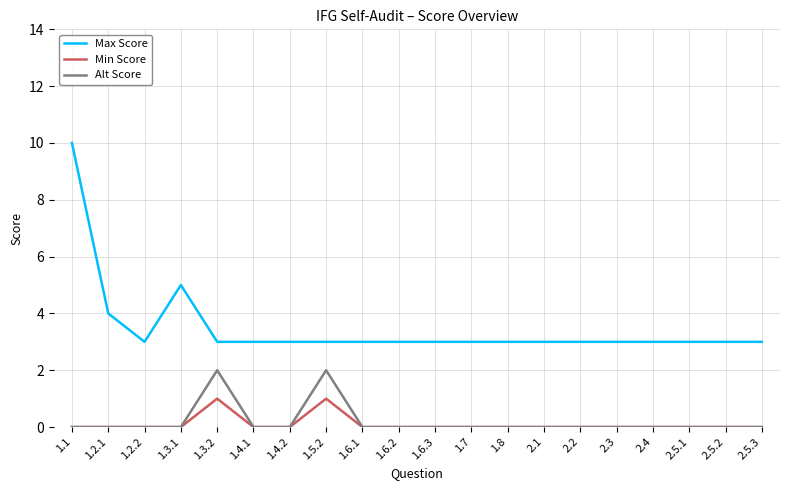

How many categories are shown in the chart?

20